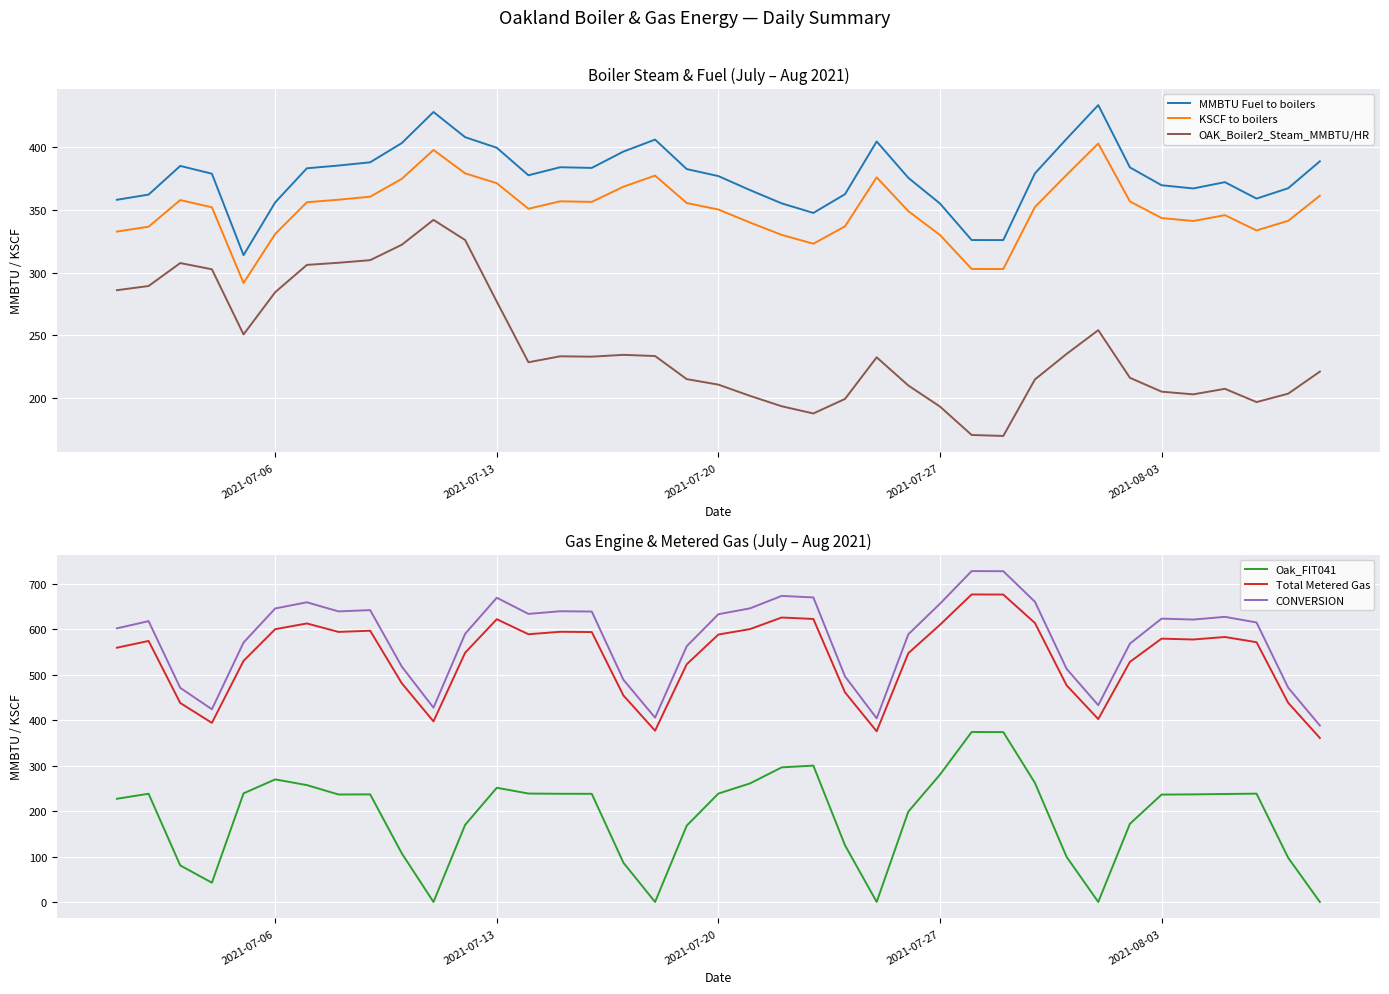

What is the lowest value of the OAK_Boiler2_Steam_MMBTU/HR series?

169.9